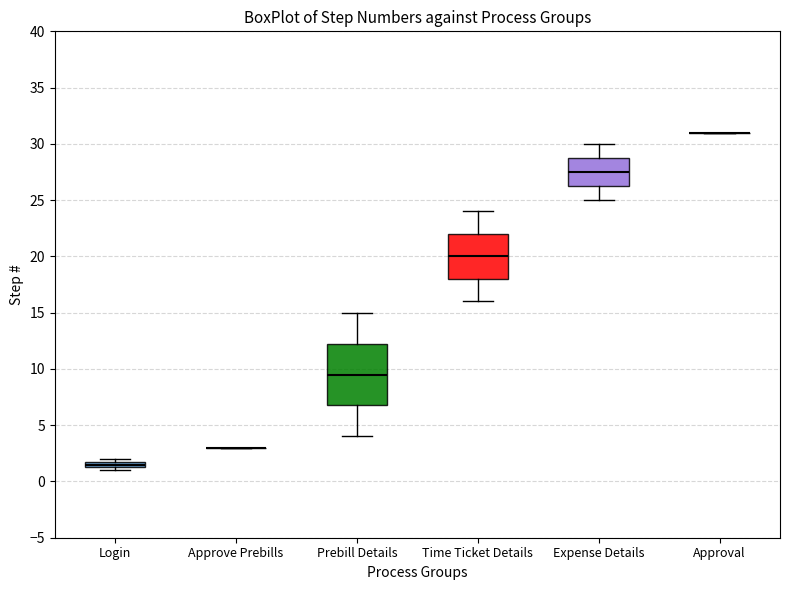

Which box is the tallest, from its lower edge to its upper edge?

Prebill Details